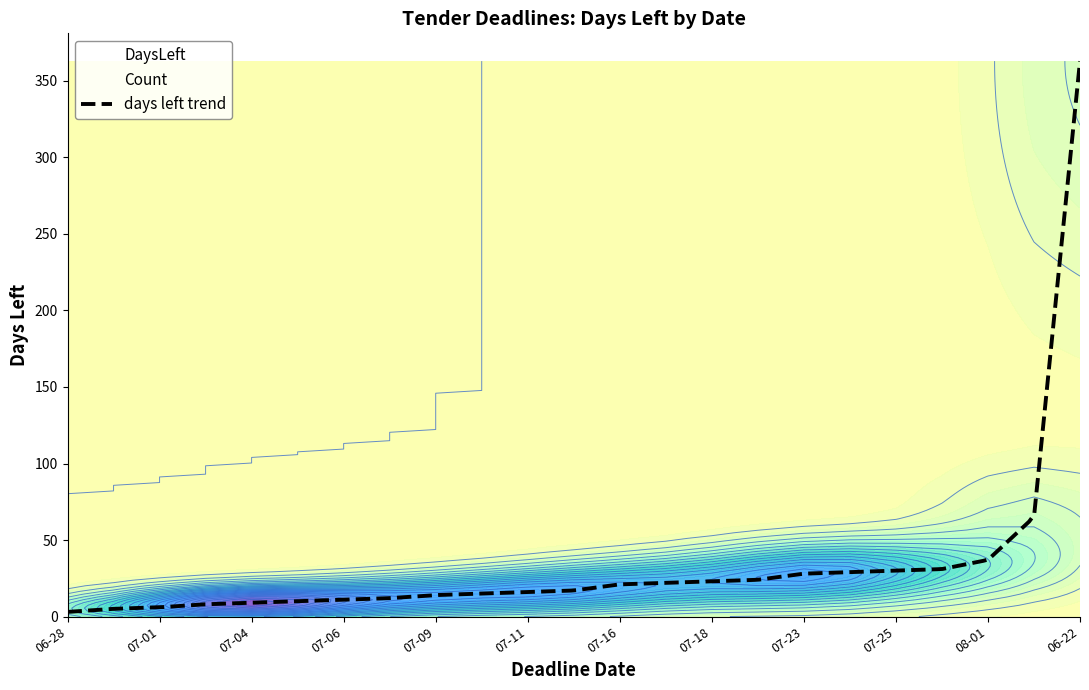

True or false: DaysLeft has a value of 2 at 2018-06-30.

False